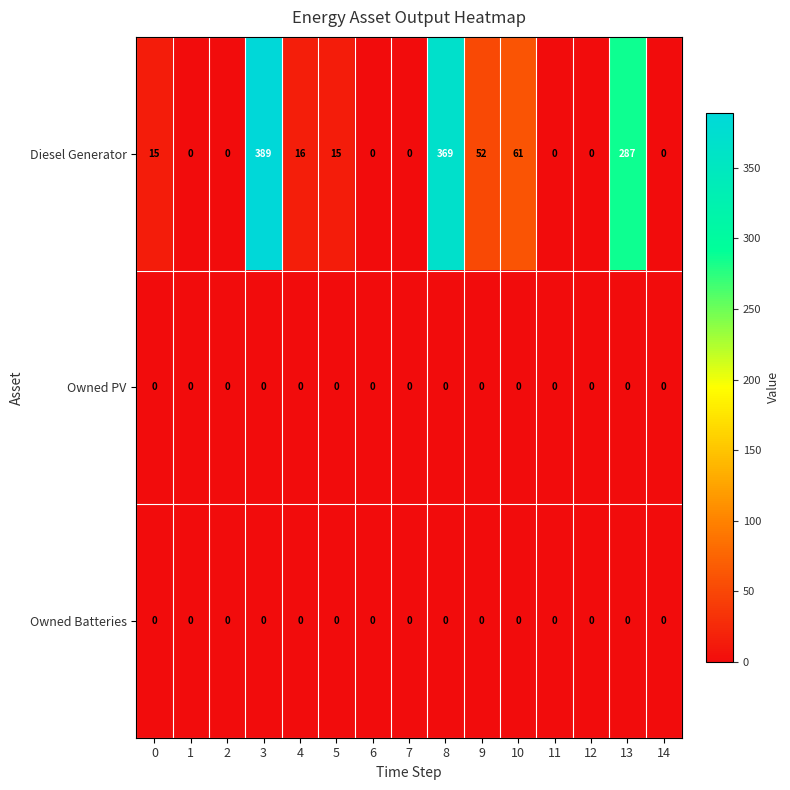

The value of Diesel Generator at 11 is -246. True or false?

False